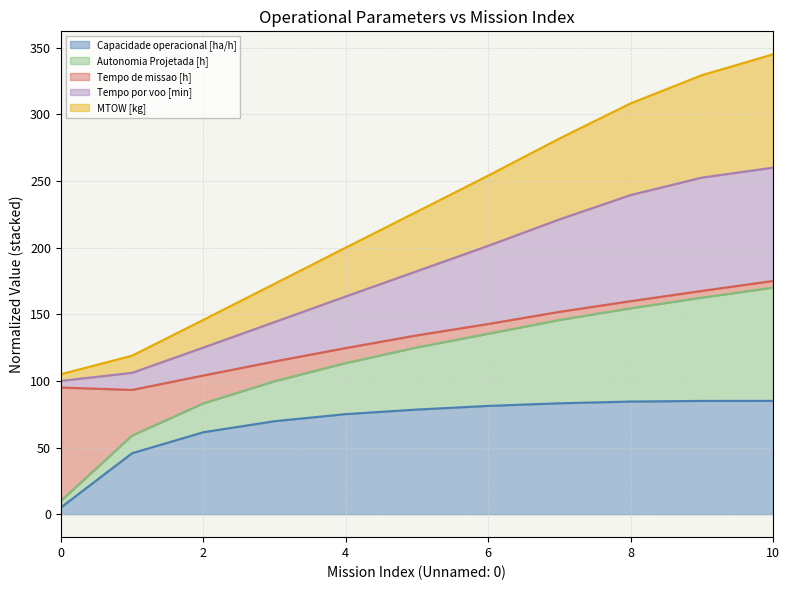

What is the total value across all series at 4?

200.0